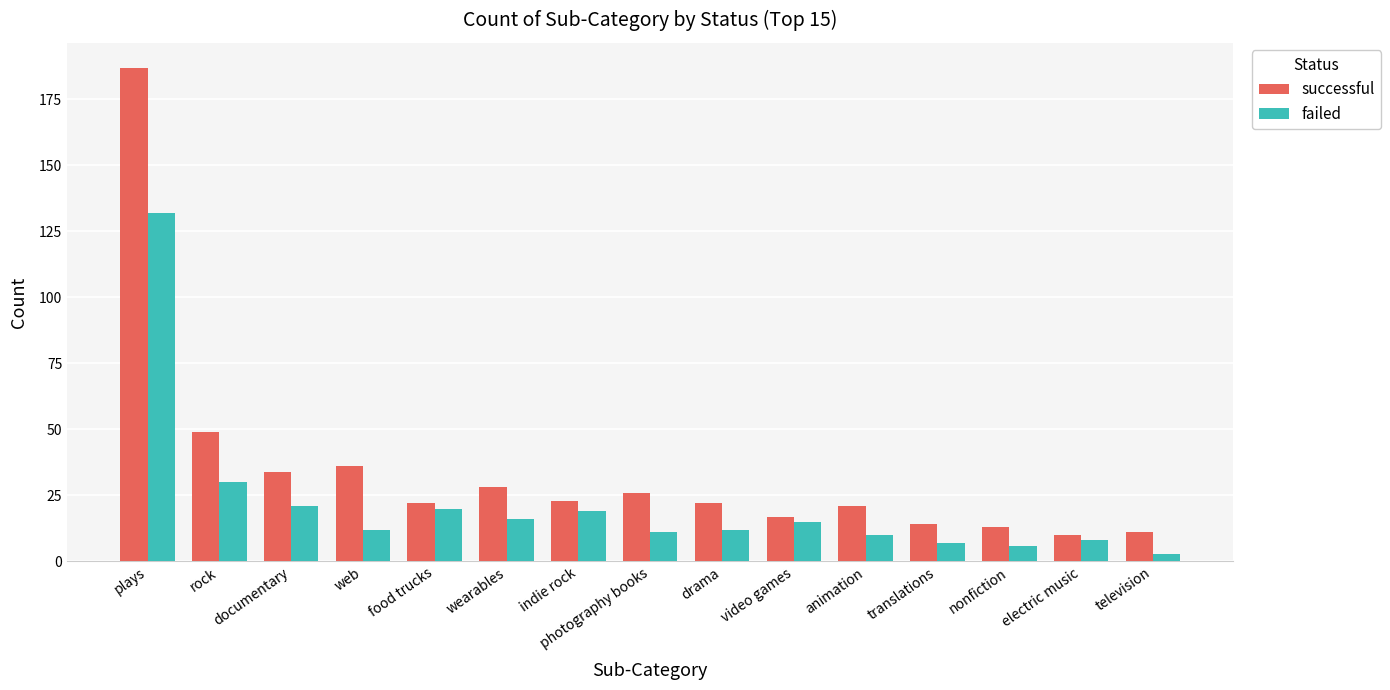

List the series in order of their overall mean, lowest first.

failed, successful